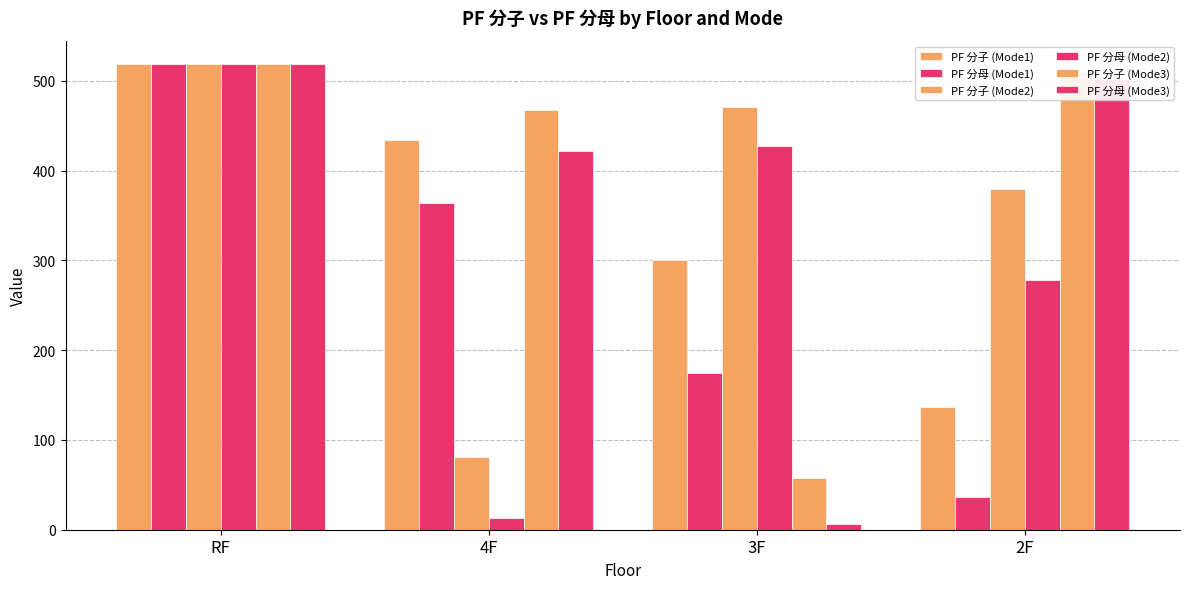

How many bars are there in total?

24